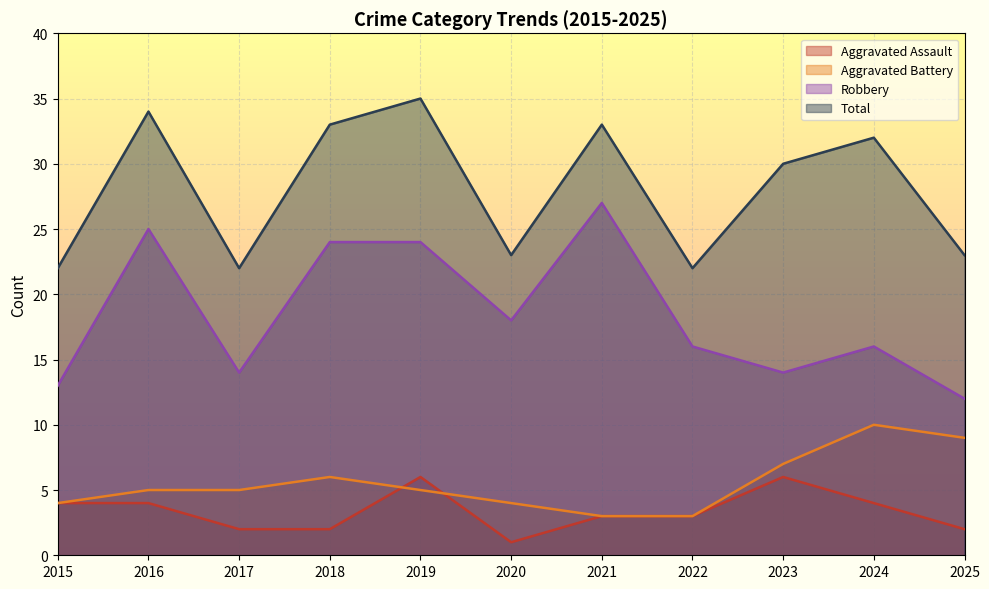

Reading left to right, what are all the values shown in this chart?

Aggravated Assault: 4	4	2	2	6	1	3	3	6	4	2
Aggravated Battery: 4	5	5	6	5	4	3	3	7	10	9
Robbery: 13	25	14	24	24	18	27	16	14	16	12
Total: 22	34	22	33	35	23	33	22	30	32	23